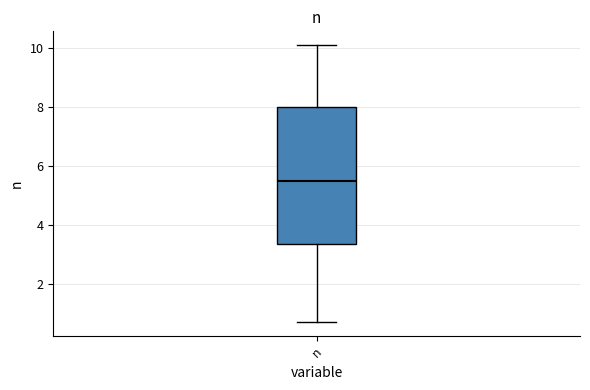

Where does the upper whisker of the box for n end on the y-axis? The values are not printed on the chart, so give them approximately, as read against the axis.

10.2